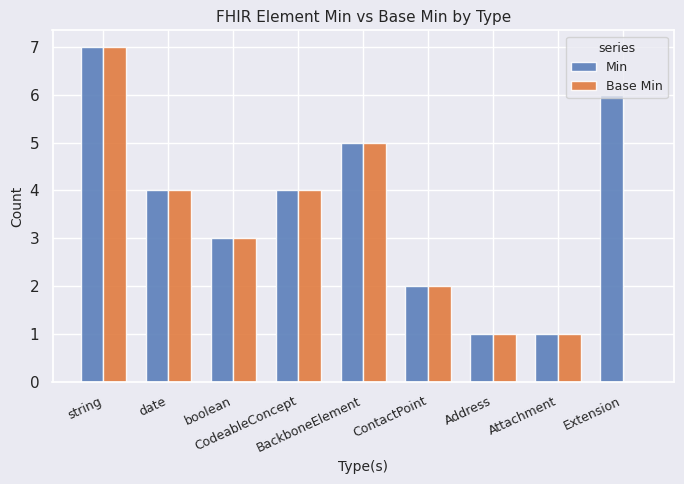

What value does the Base Min series have at CodeableConcept?

4